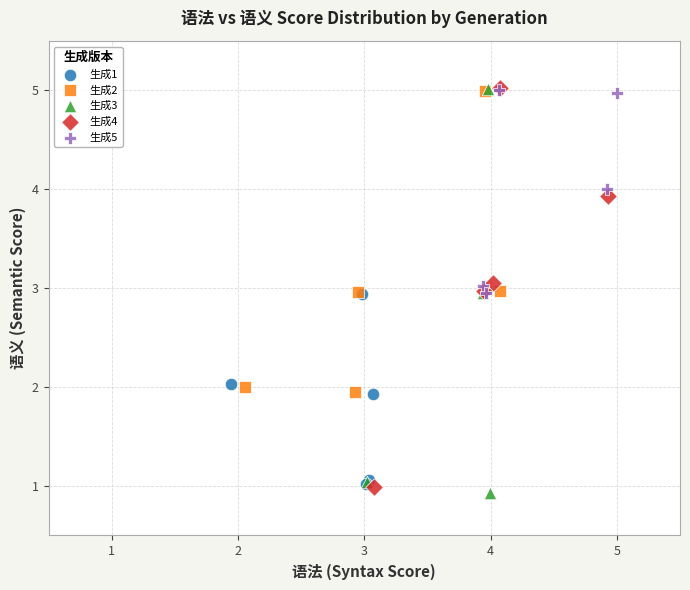

Which series has the widest spread of Y values?

生成3